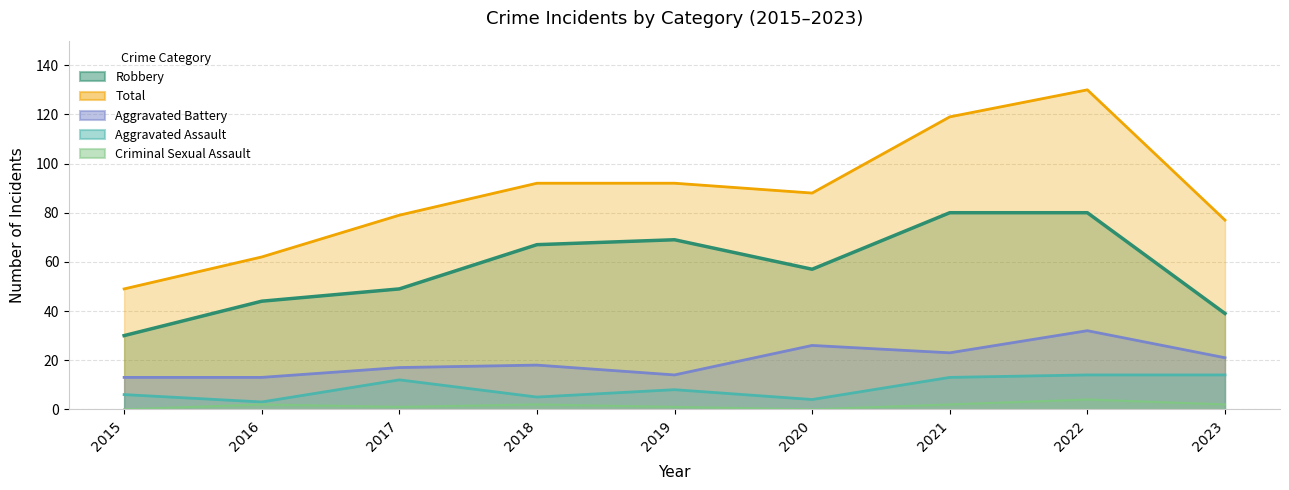

At which label does Robbery reach its peak?

2021